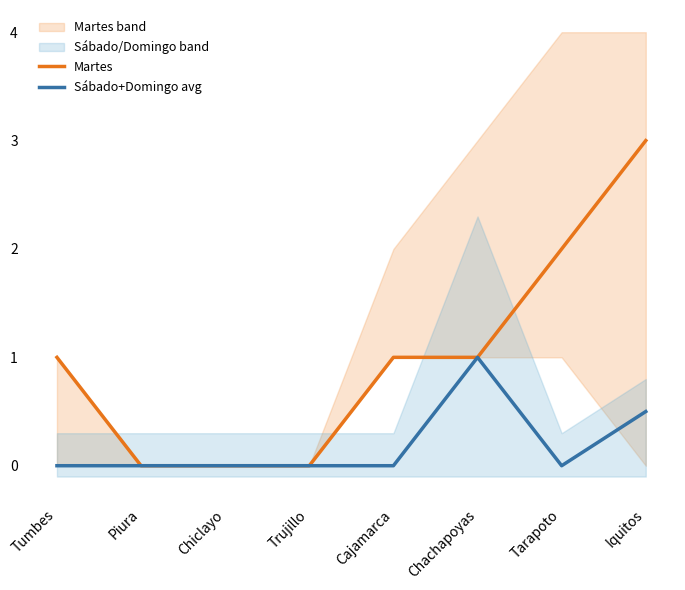

What is the value of the Martes point at the 7th from the left?

2.0